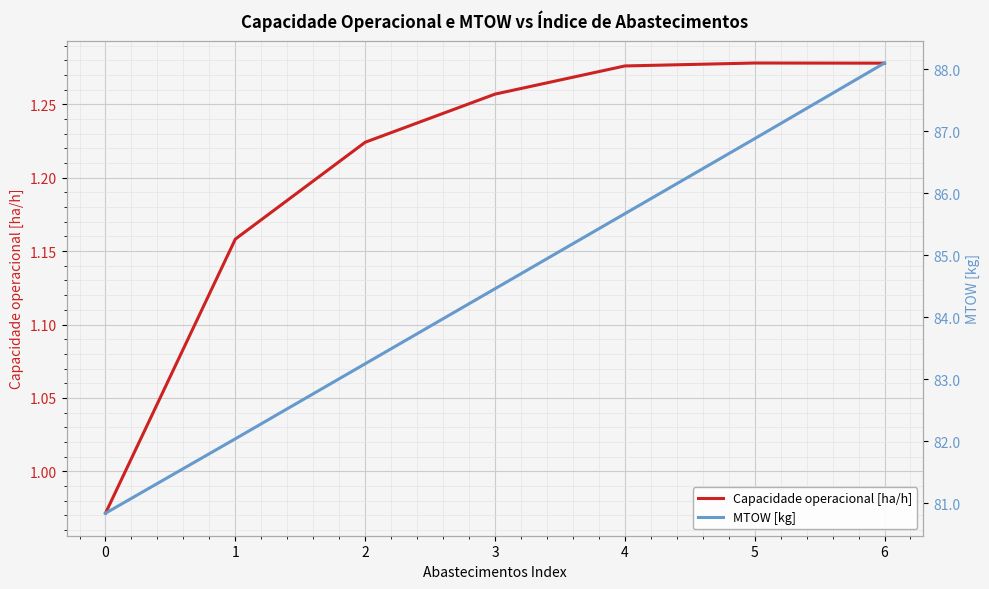

True or false: Capacidade operacional [ha/h] has more than 0 points higher than both neighbors.

True